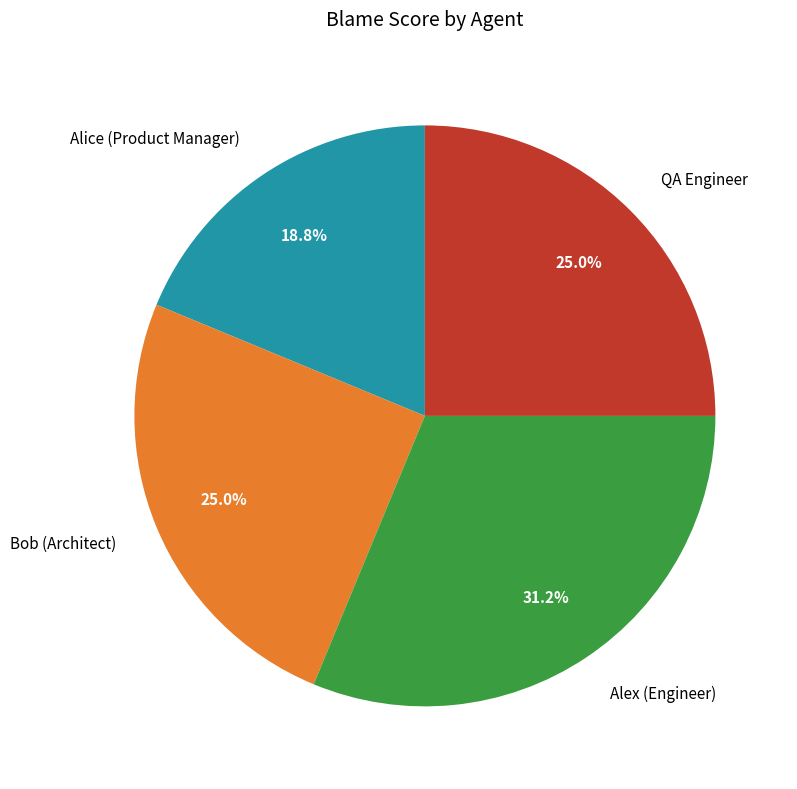

What portion of the pie excludes Bob (Architect)?

75.0%